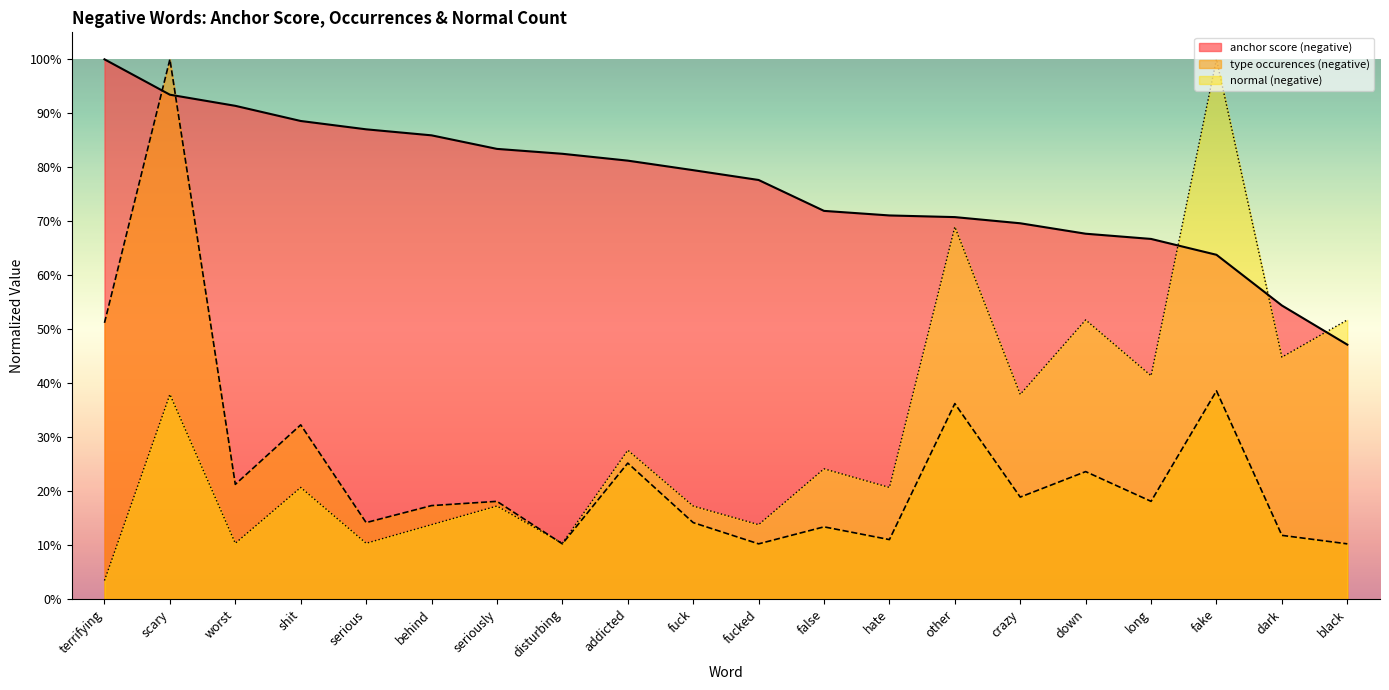

True or false: type occurences (negative) has a value of 0.3 at crazy.

False